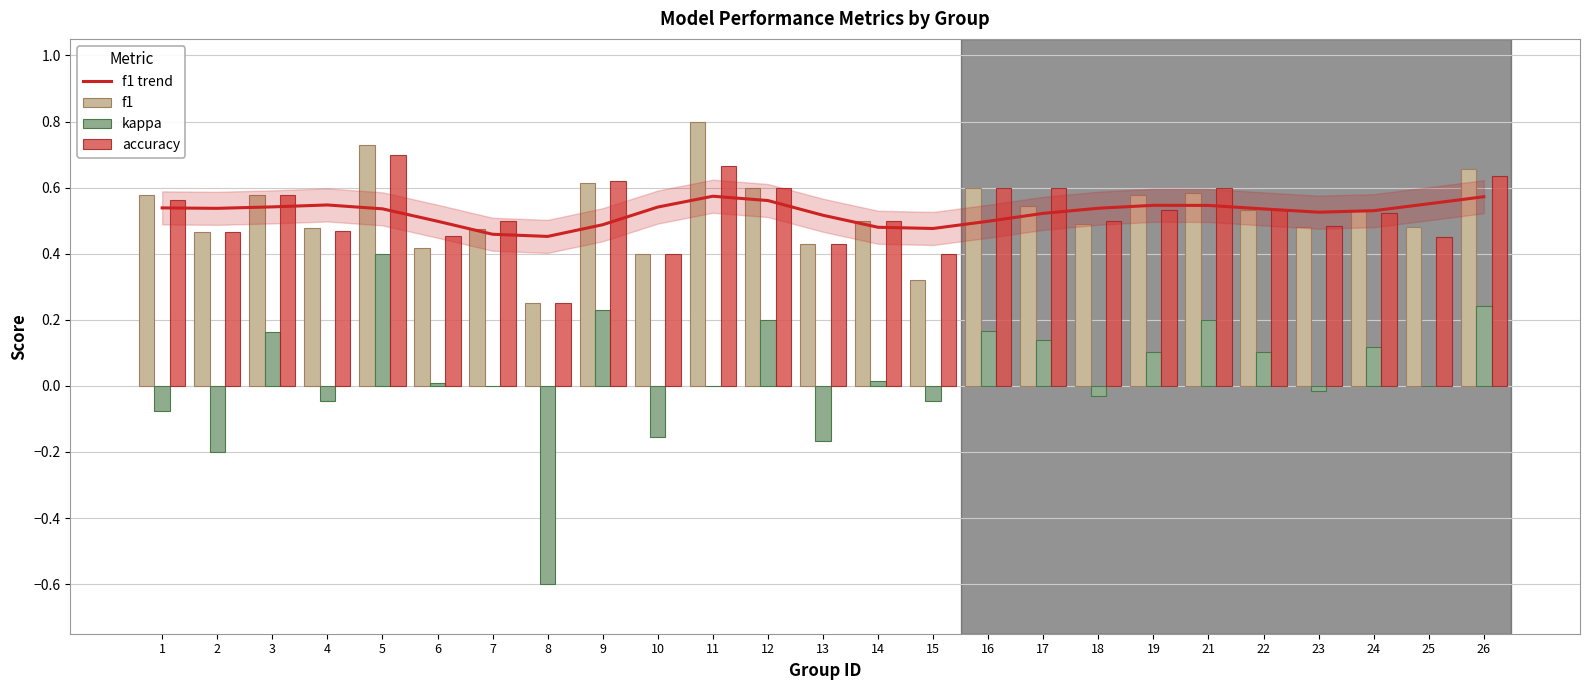

The f1 trend series shows 0.3 at 5. True or false?

False